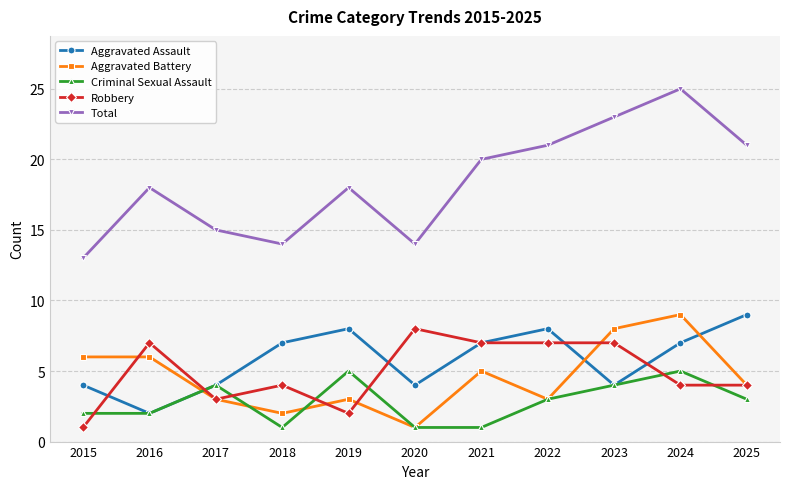

How many Aggravated Assault values are between 4 and 8?

9